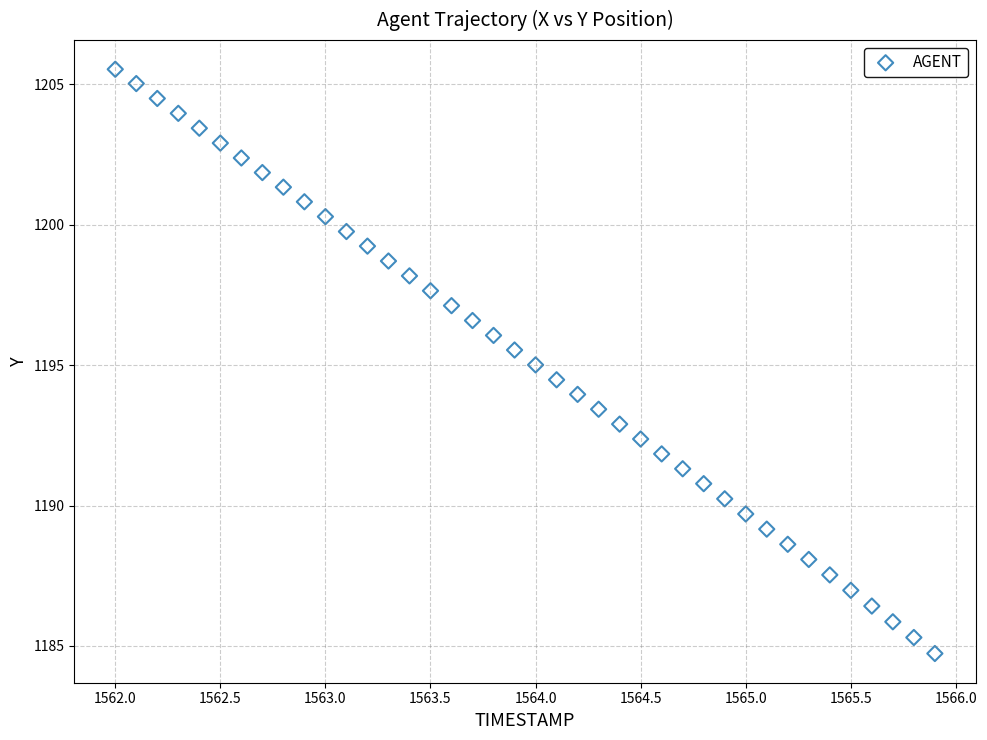

What is the range of X values (max minus min)?

3.9